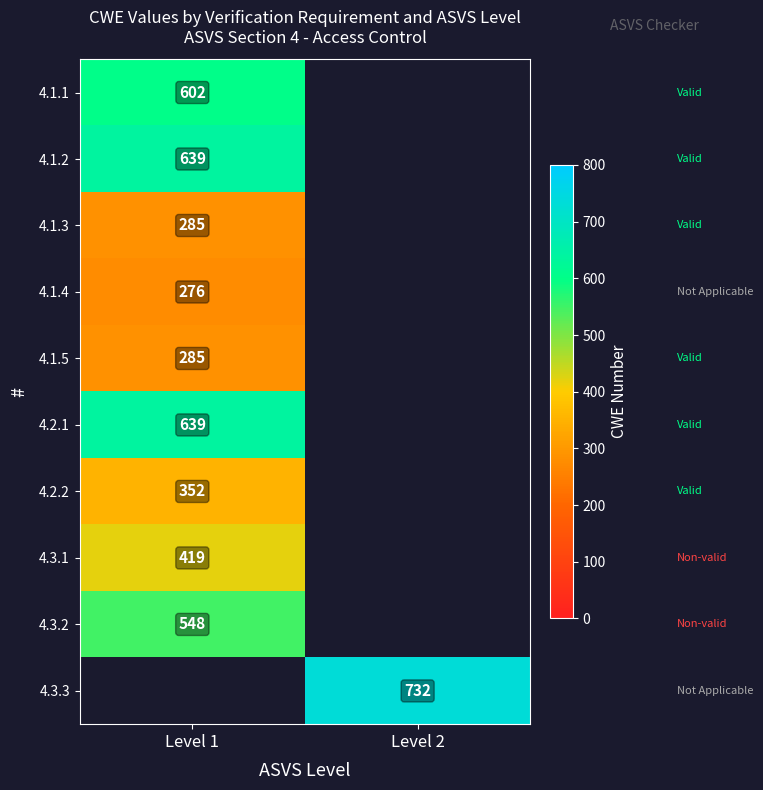

Is it true that 4.1.4 equals 147 at Level 1?

False